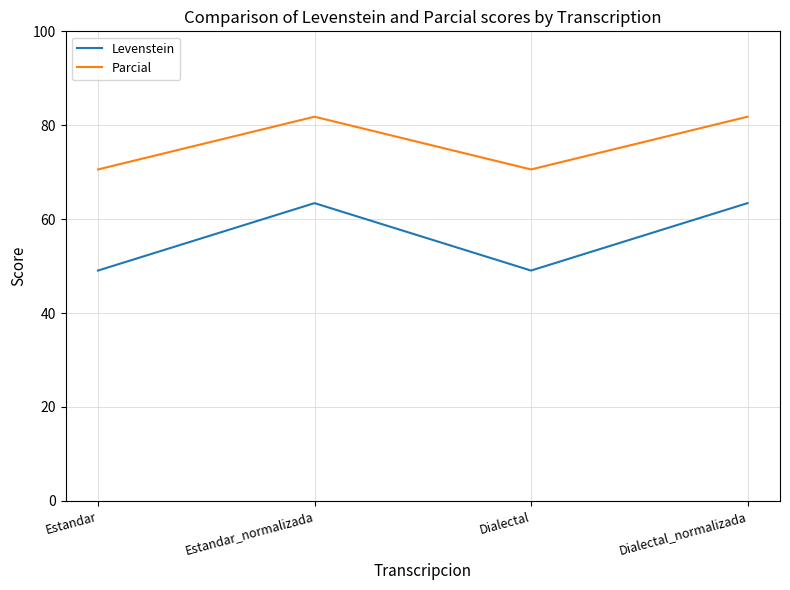

Which series has the largest range (max minus min)?

Levenstein